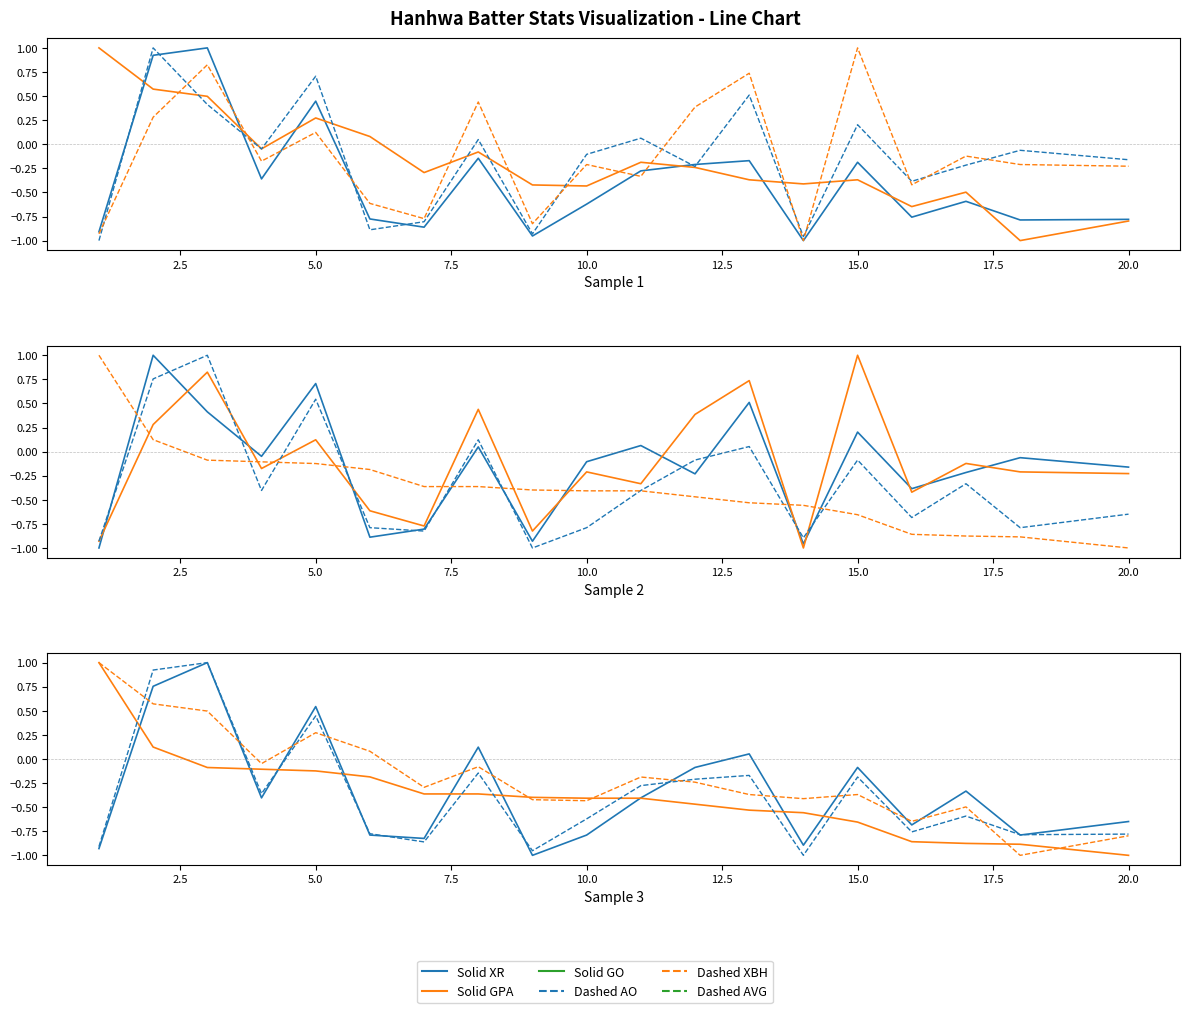

At which category does XBH reach its first local valley?

4